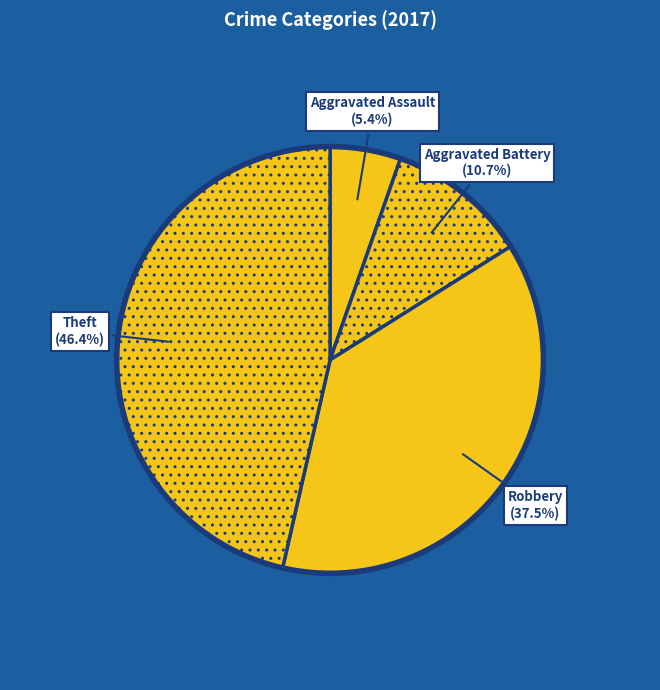

Is Theft the majority of the pie?

No